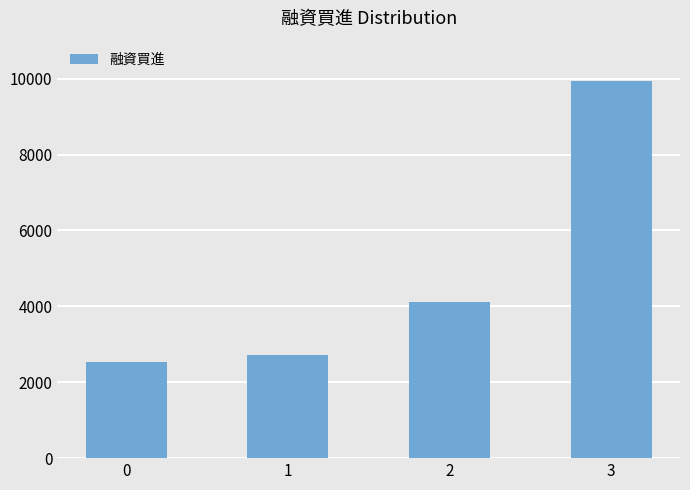

Which has a higher value, 0 or 1?

1